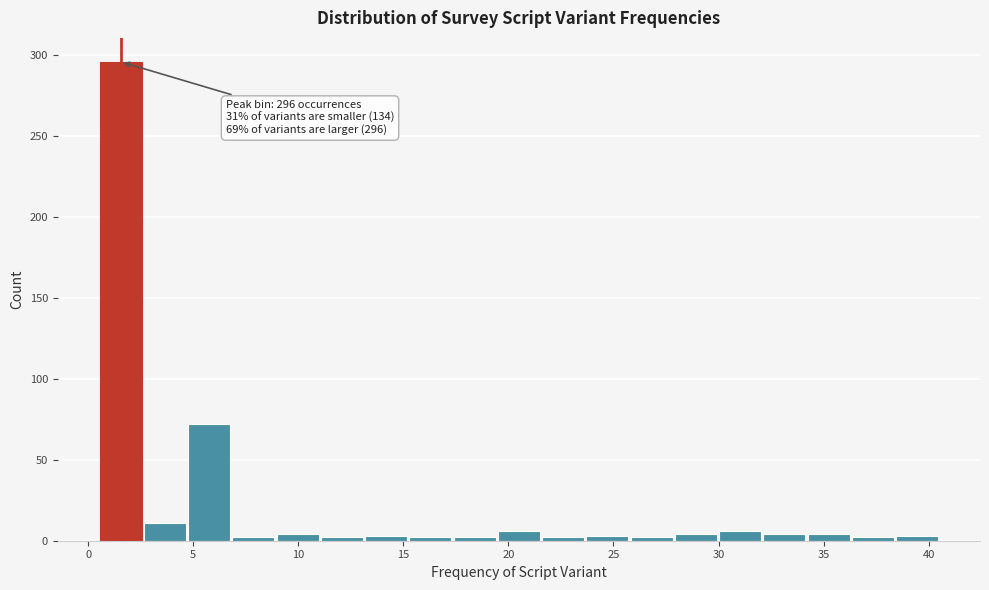

Over which range of the x-axis is the bar tallest?

0.5 to 2.5